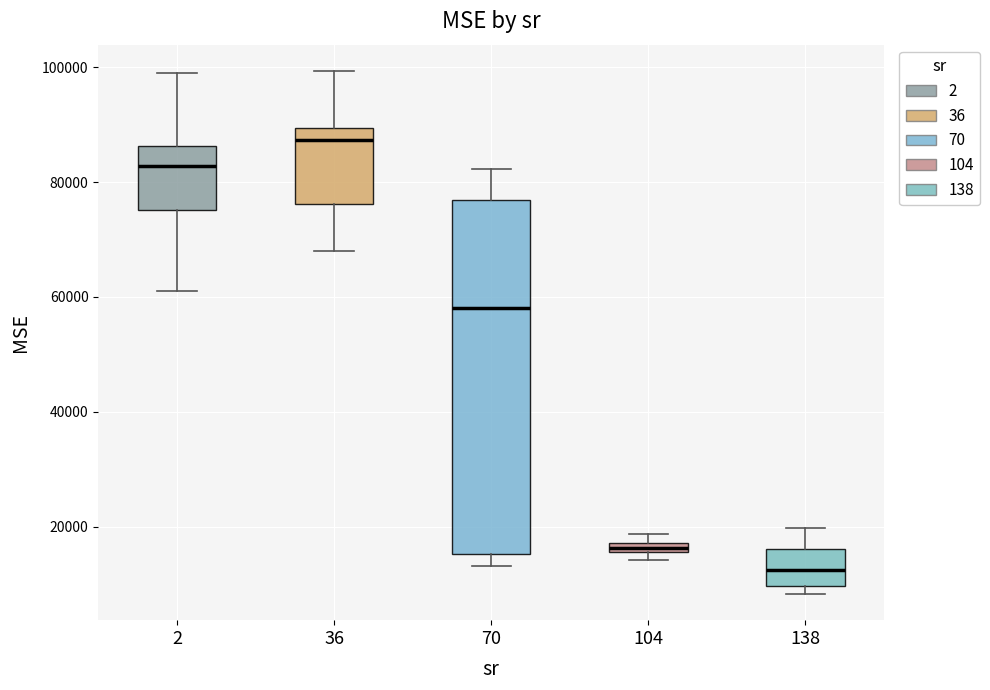

Where is the upper edge of the box at x = 70 on the y-axis? The values are not printed on the chart, so give them approximately, as read against the axis.

76000